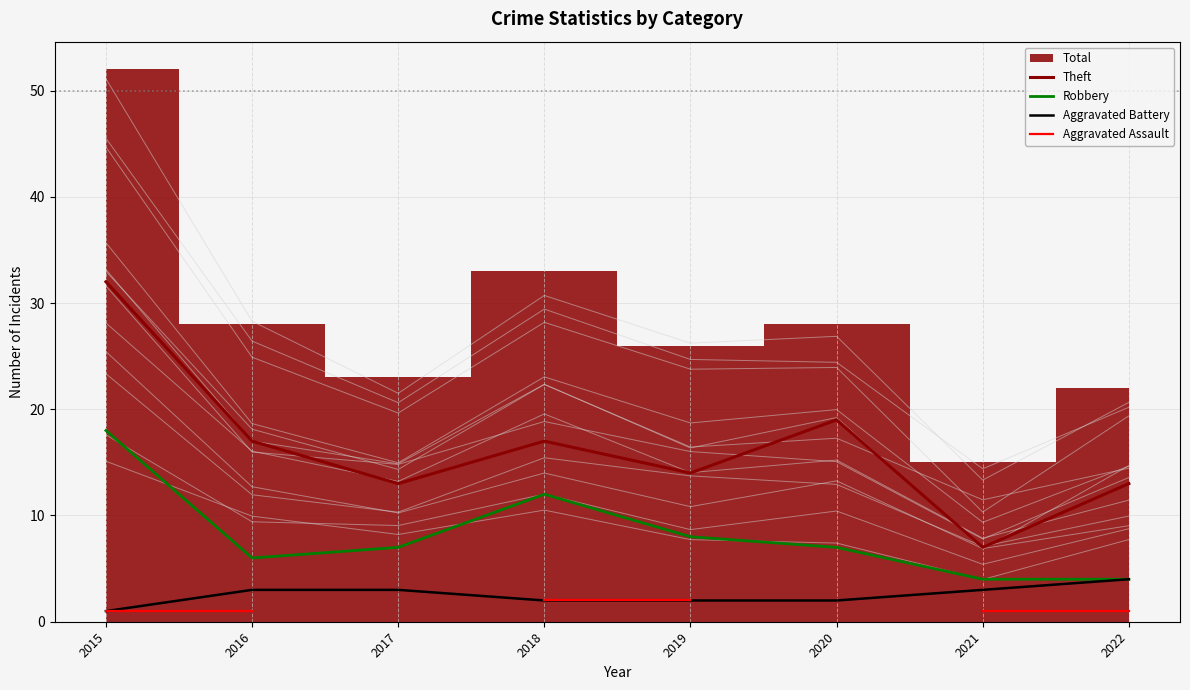

List the labels in order of Robbery value, largest first.

2015, 2018, 2019, 2017, 2020, 2016, 2021, 2022